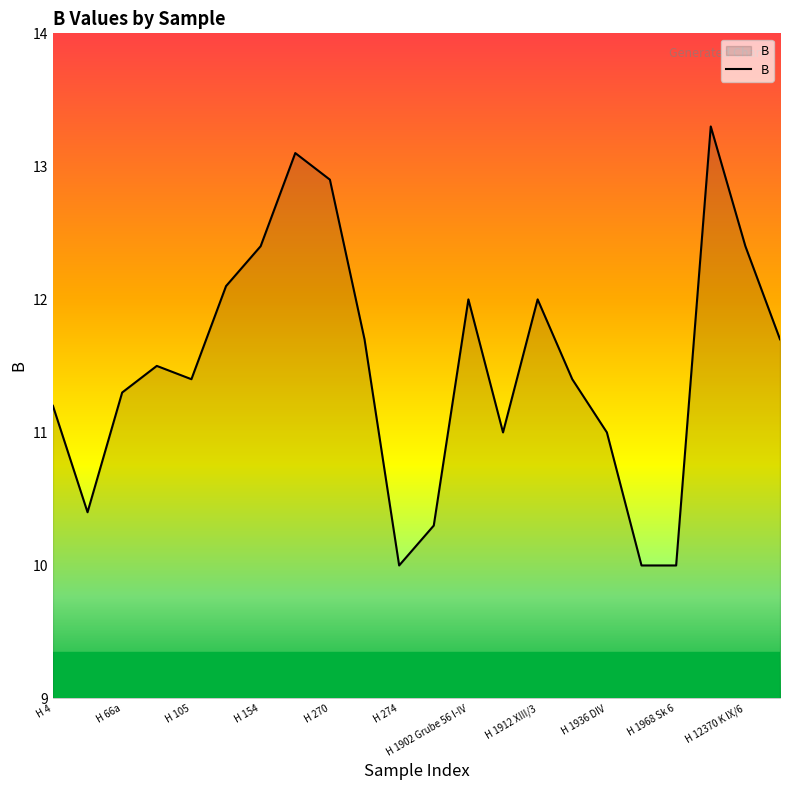

How many series are shown in this chart?

1